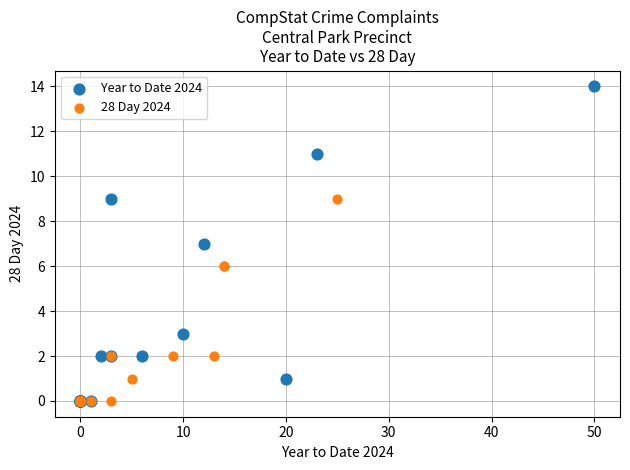

Which series has the widest spread of Y values?

Year to Date 2024